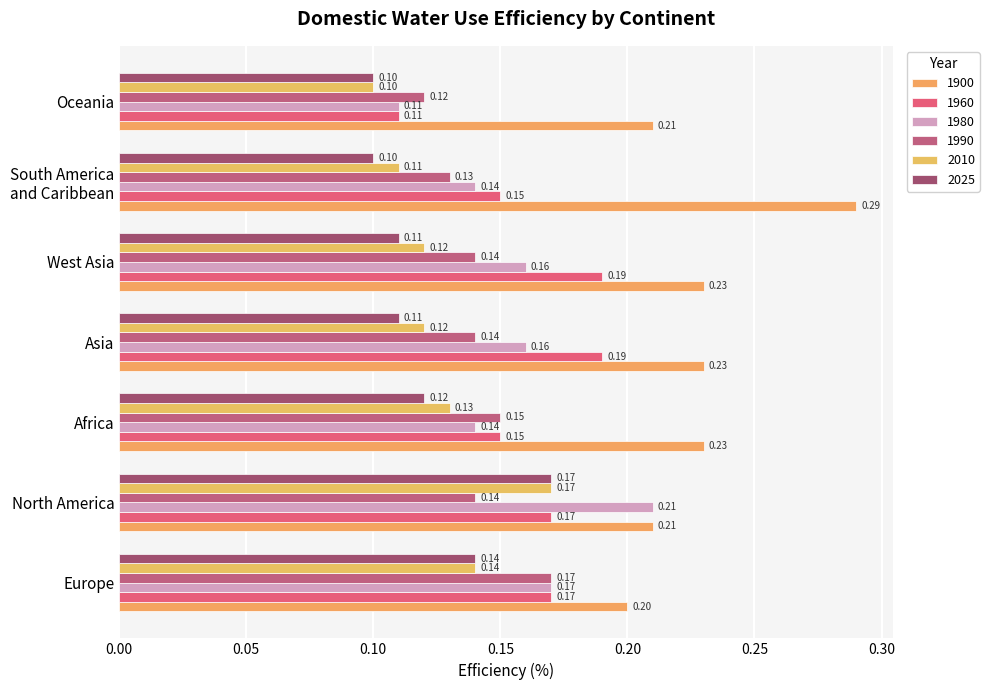

What position from the right is Europe?

7